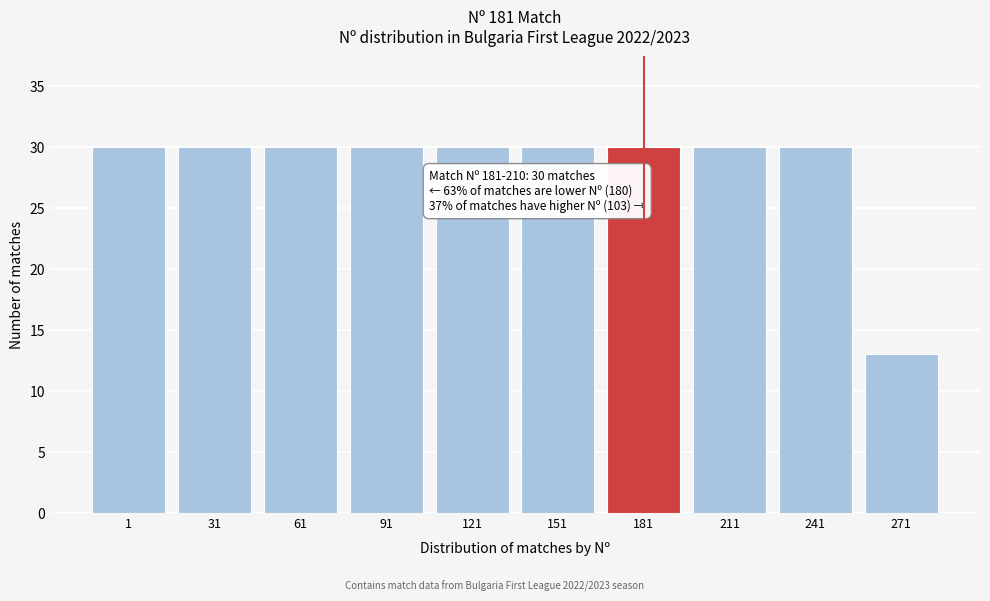

Reading right to left, list all the values displayed in this chart.

271=13	241=30	211=30	181=30	151=30	121=30	91=30	61=30	31=30	1=30